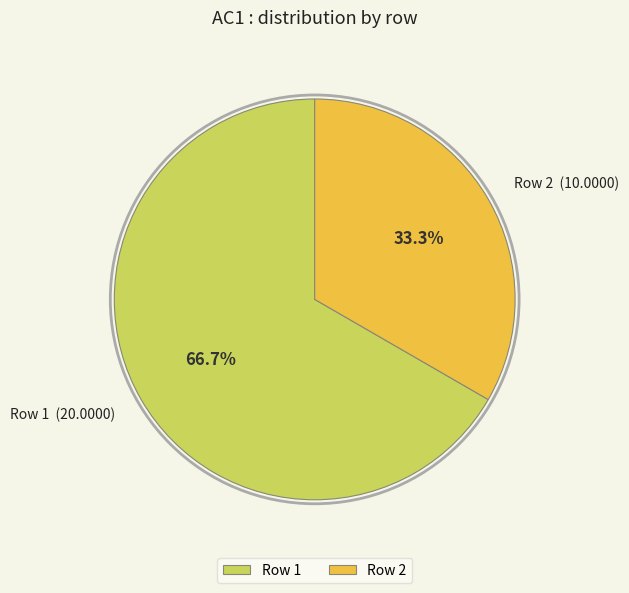

Count the number of slices in the pie.

2